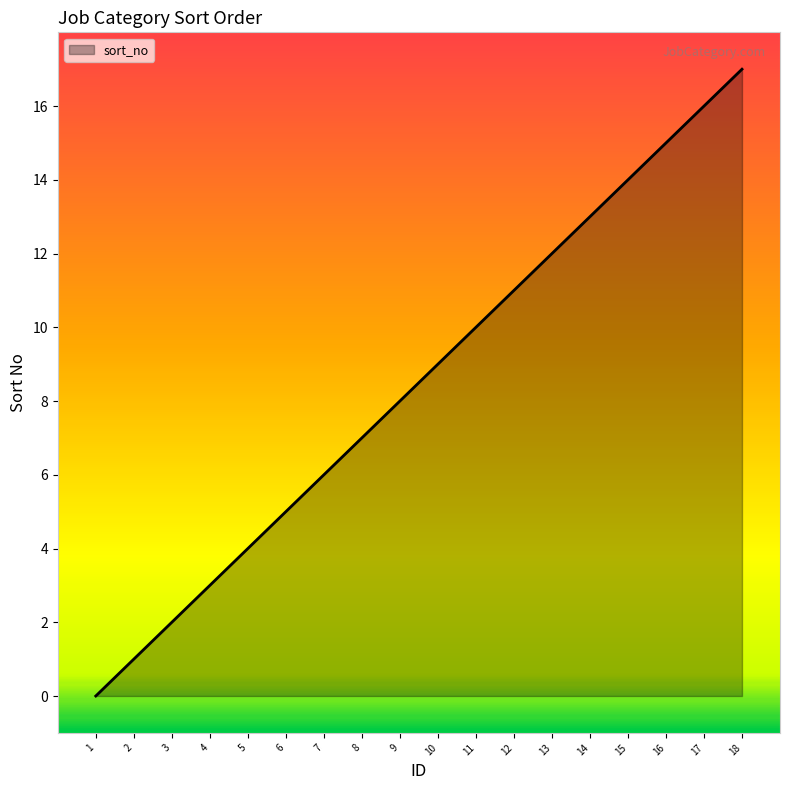

What is the sum of all values?

153